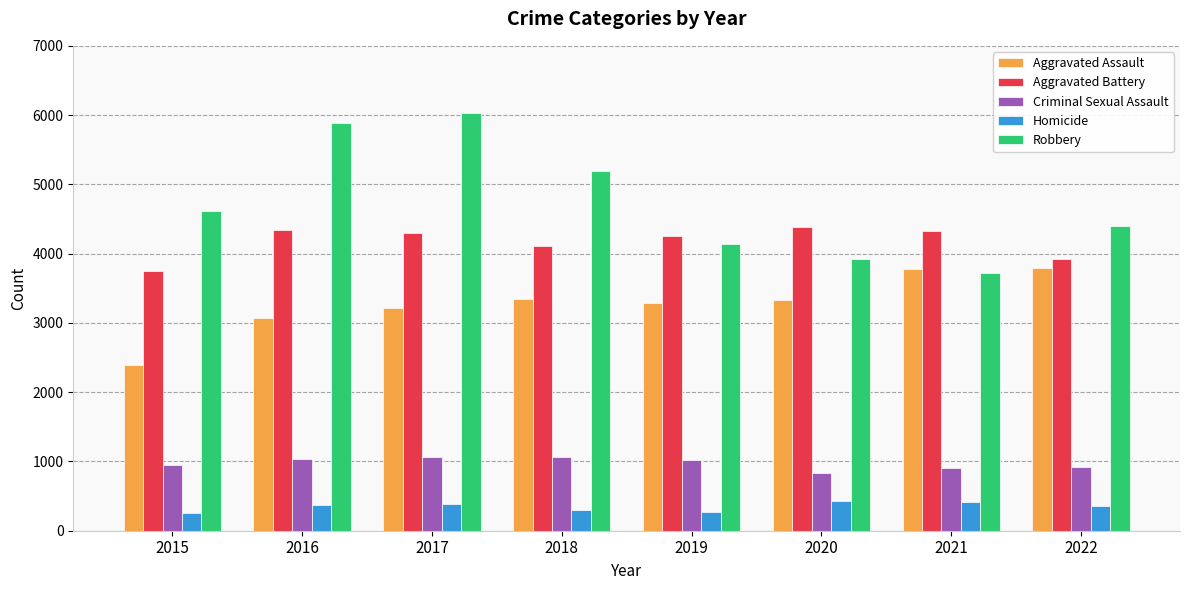

What is the sum of all Aggravated Assault values?

26207